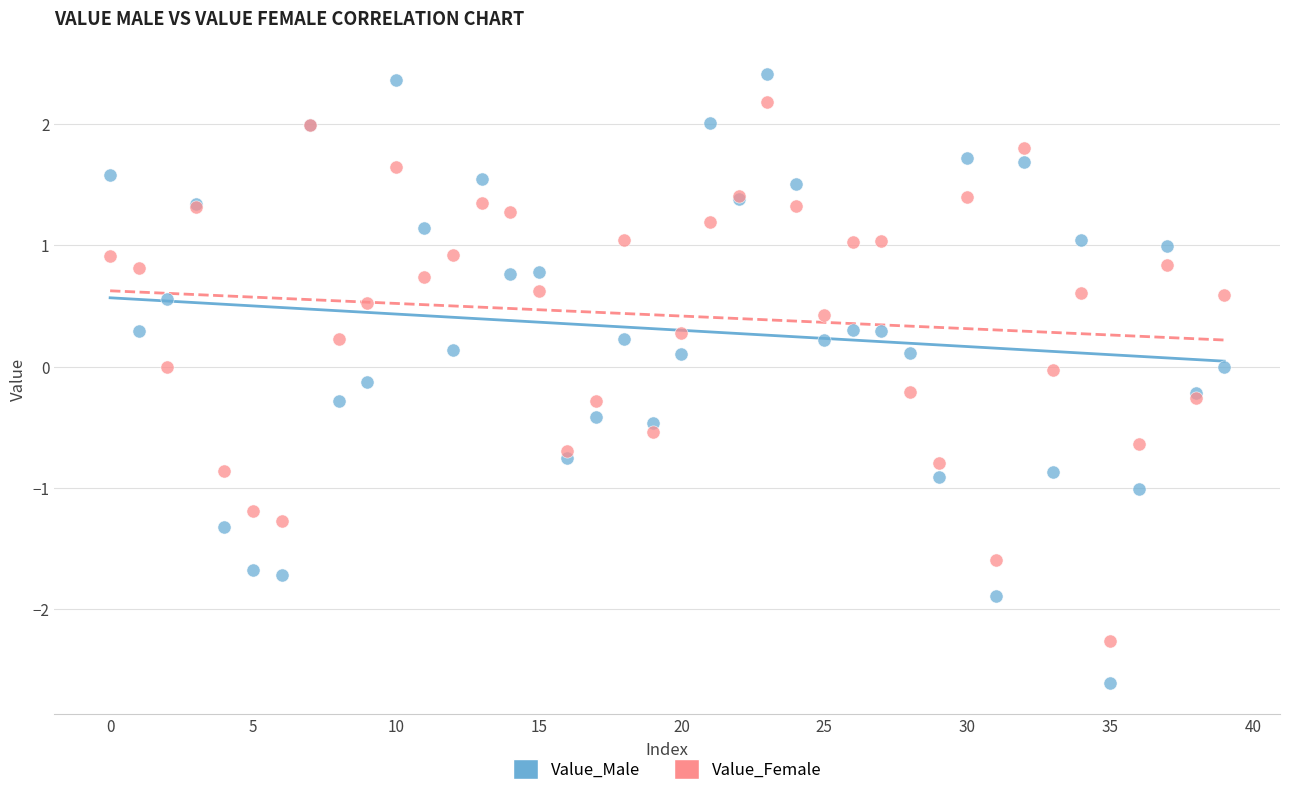

What are all the series names shown in the legend?

Value_Male, Value_Female